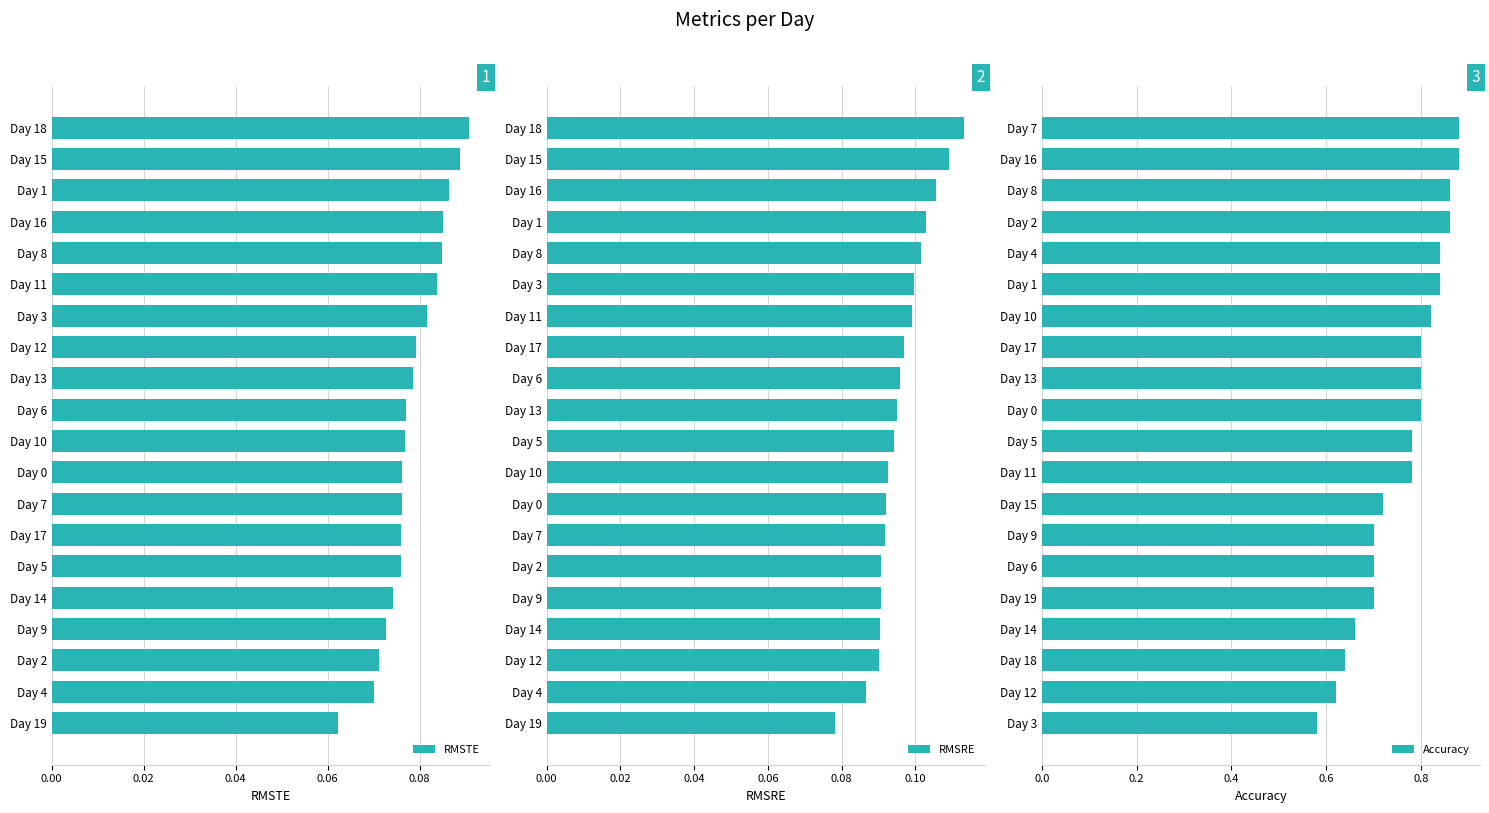

How many distinct data groups are displayed?

3